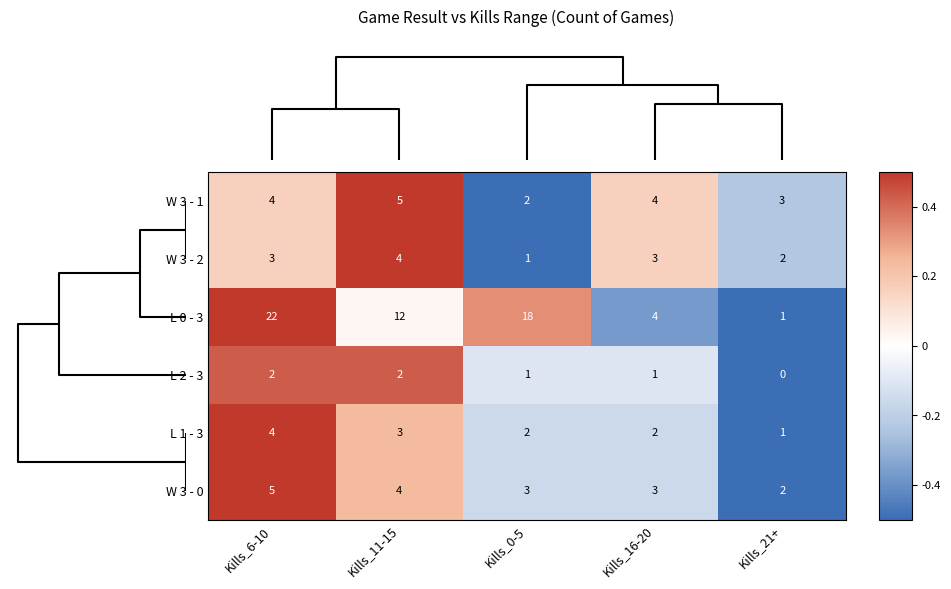

What is the total value across all series at Kills_6-10?

40